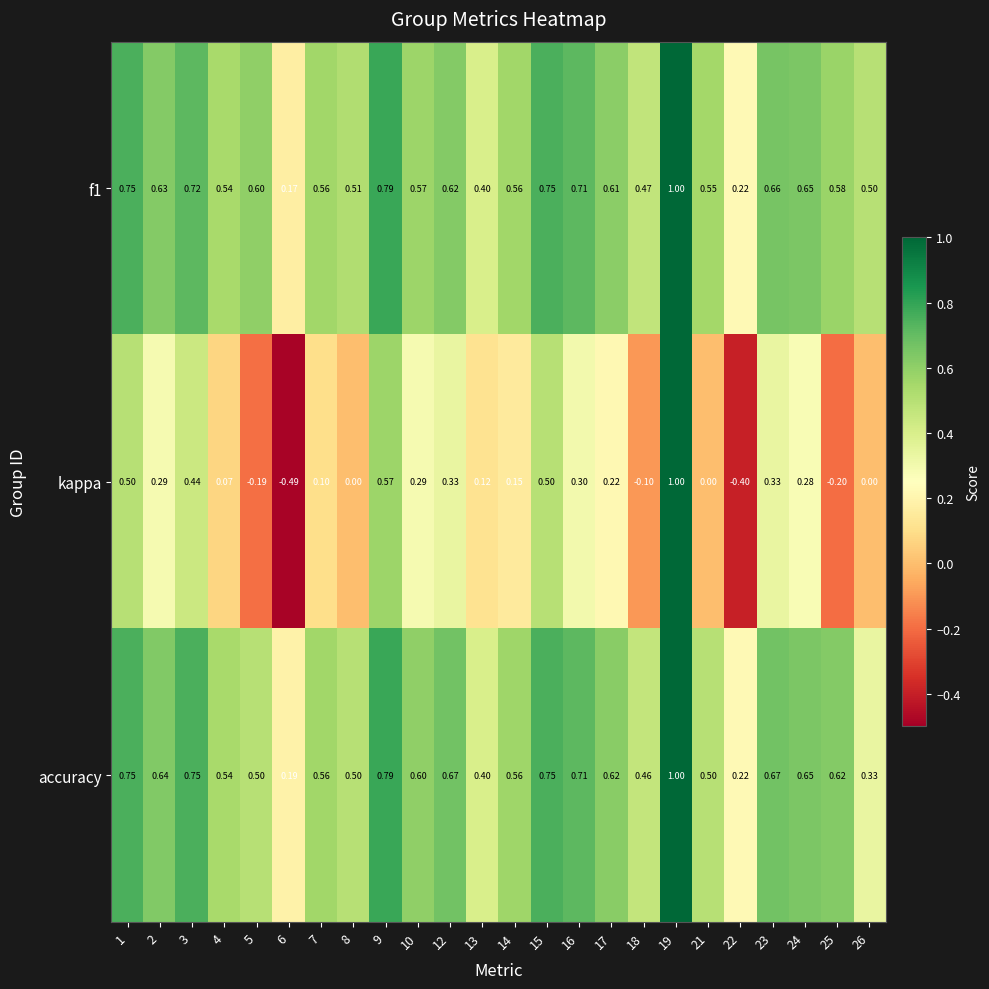

Which series changed the most between 3 and 18?

kappa